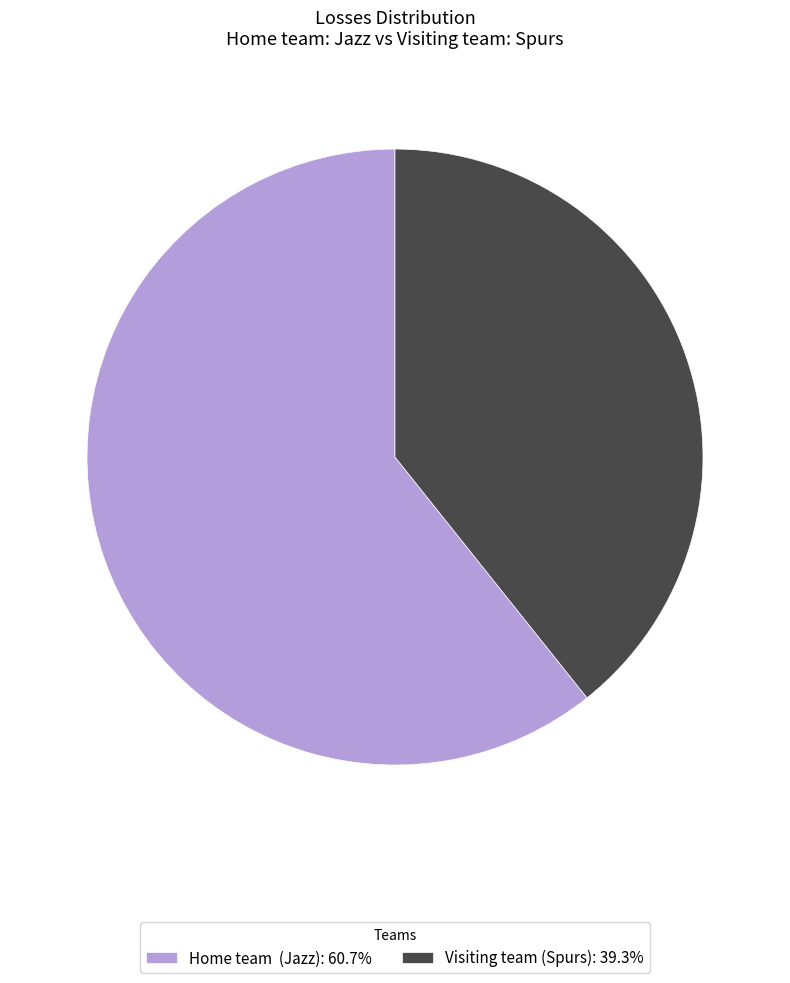

Does any single category account for the majority?

Yes